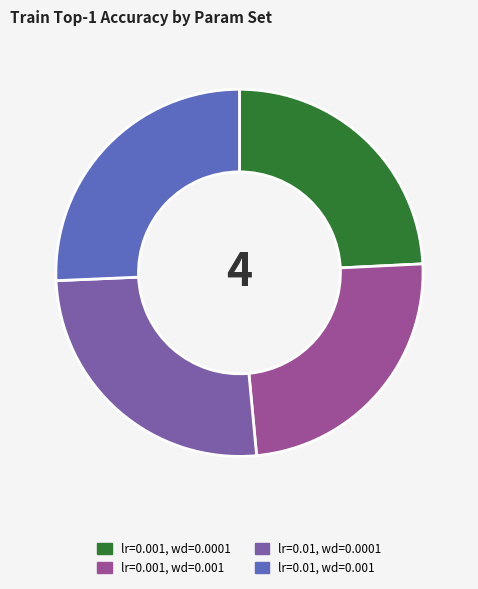

Does any single category account for the majority?

No